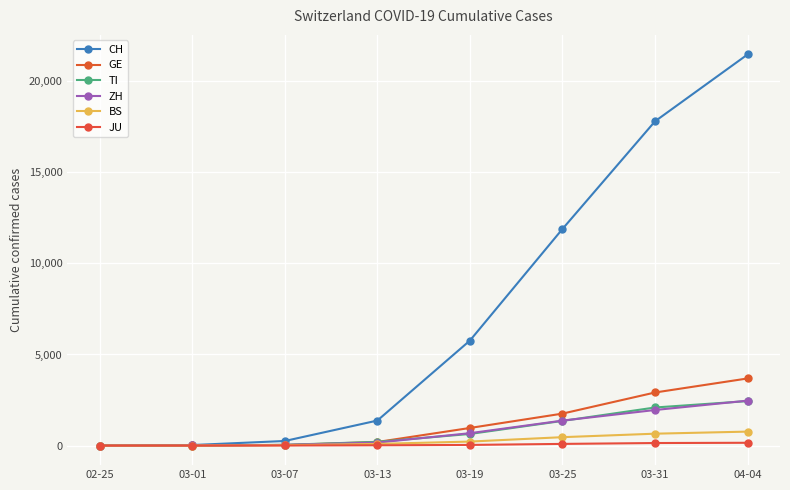

List the series in order of their peak value, highest first.

CH, GE, ZH, TI, BS, JU